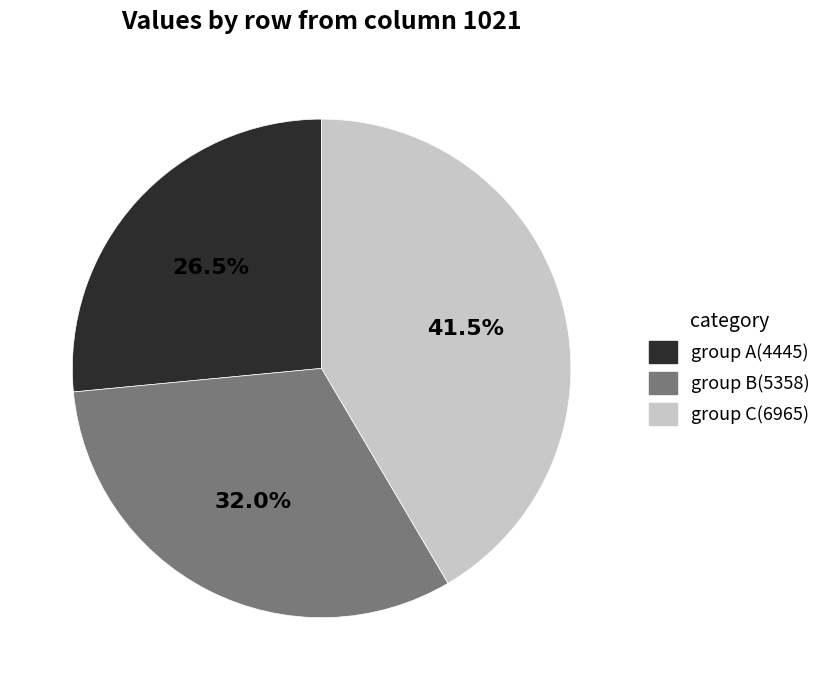

Is there a majority slice in this chart?

No